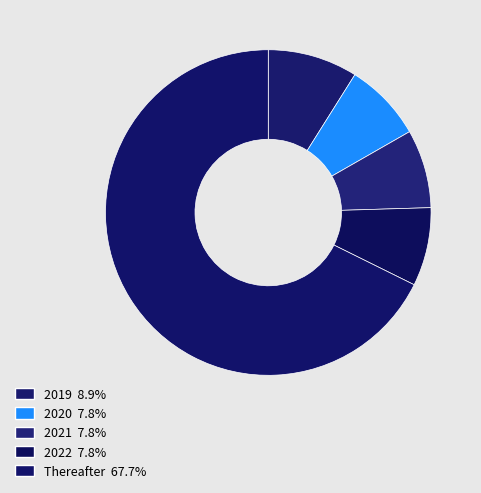

What portion of the pie excludes 2021?

92.2%